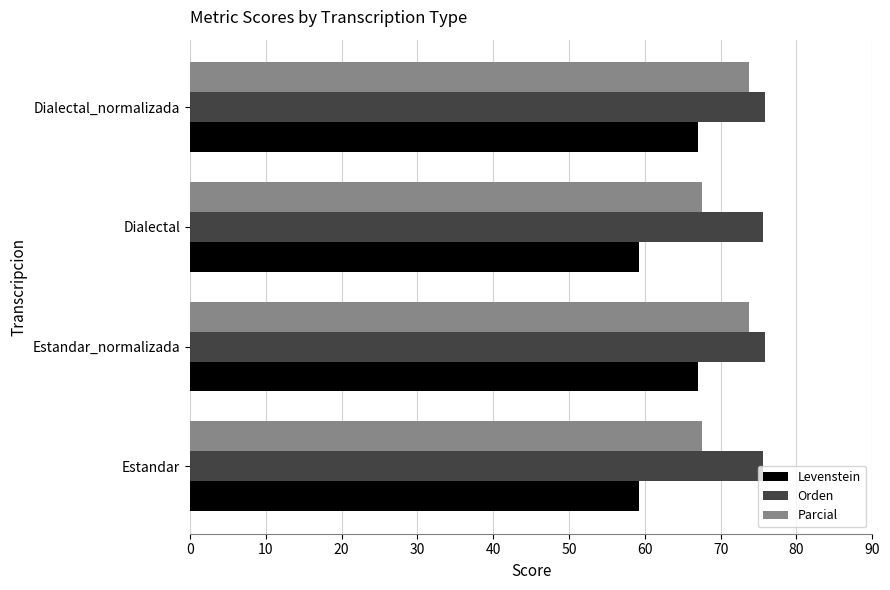

Count the number of data series in this chart.

3